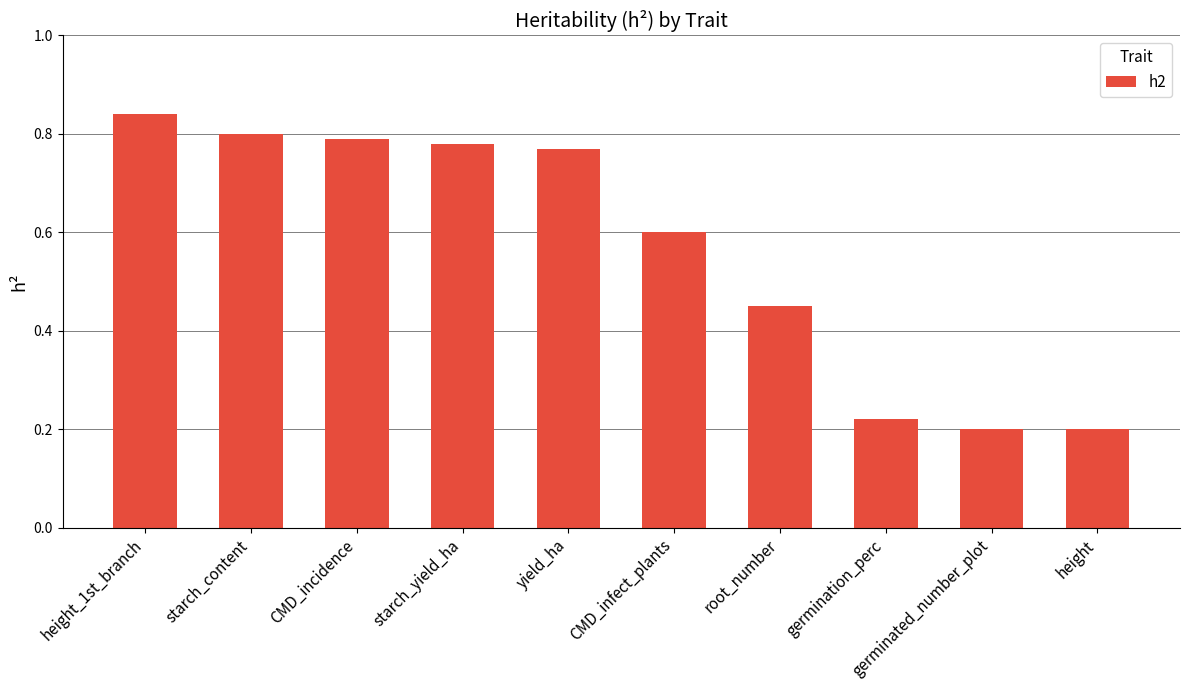

What is the label of the 2nd bar from the left?

starch_content